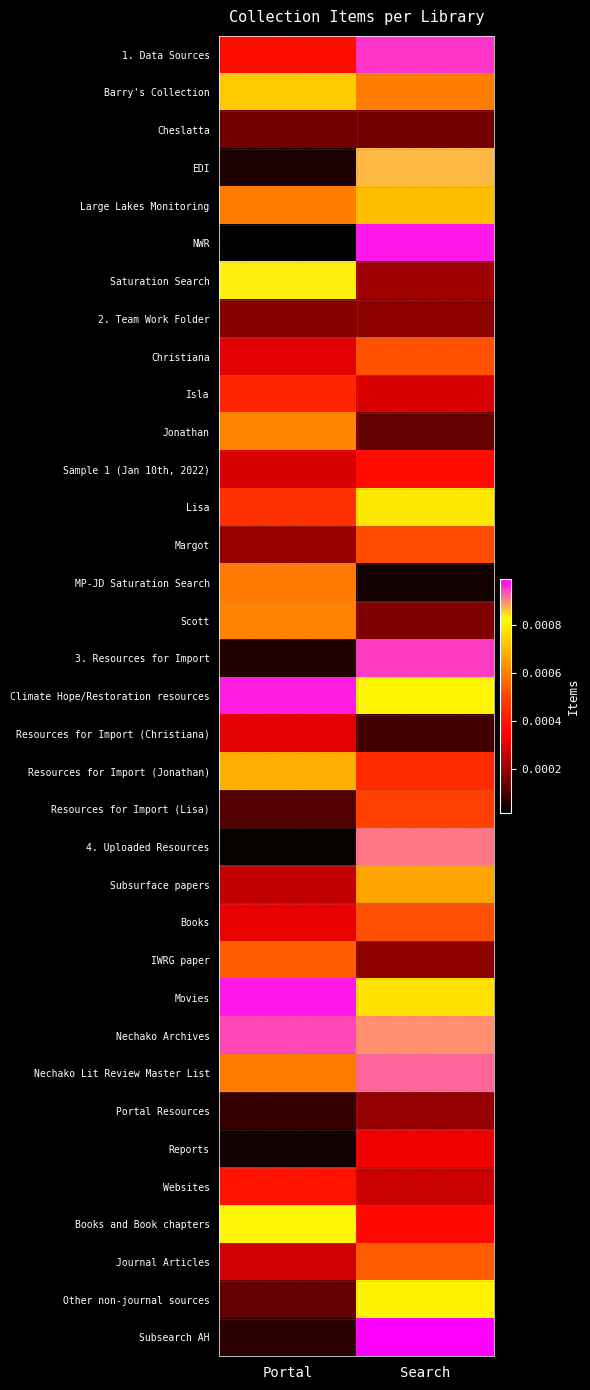

Which category has the lowest value across all series?

Portal